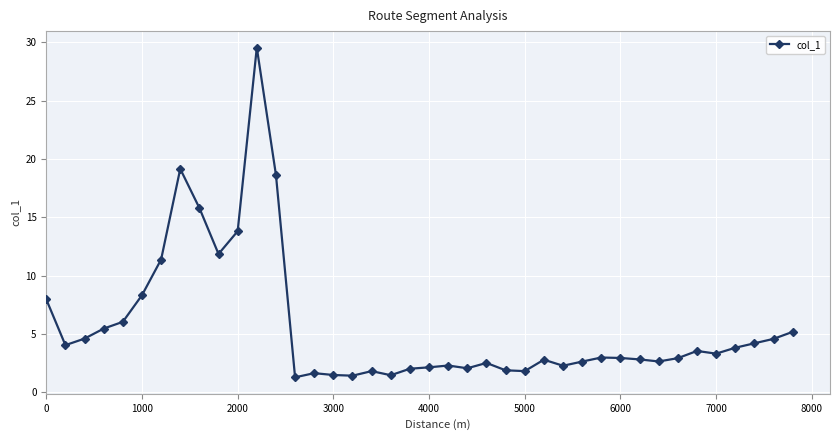

What is the sum of all values?

226.8